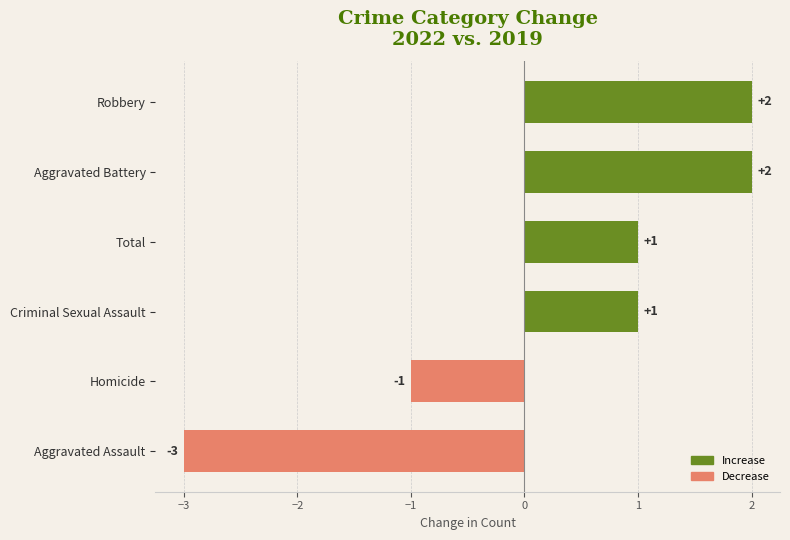

Where is the data nearest to the value 0?

Homicide